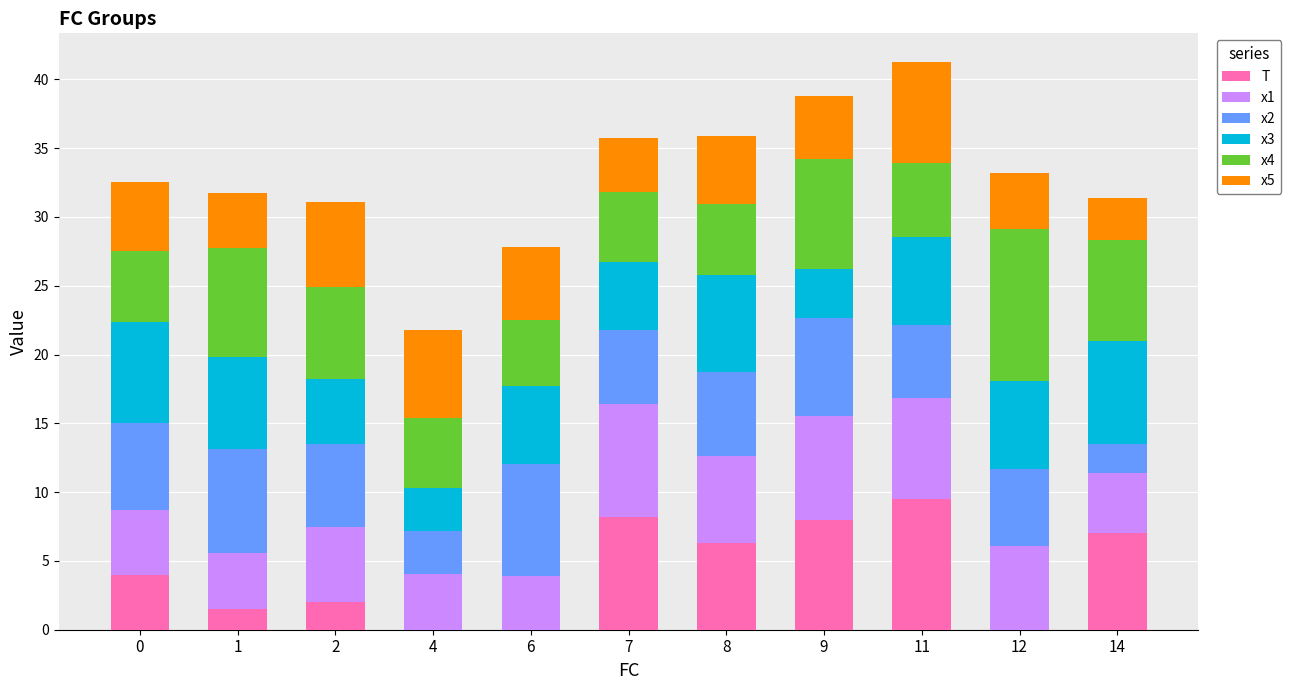

What is the total value across all series at 7?

35.8